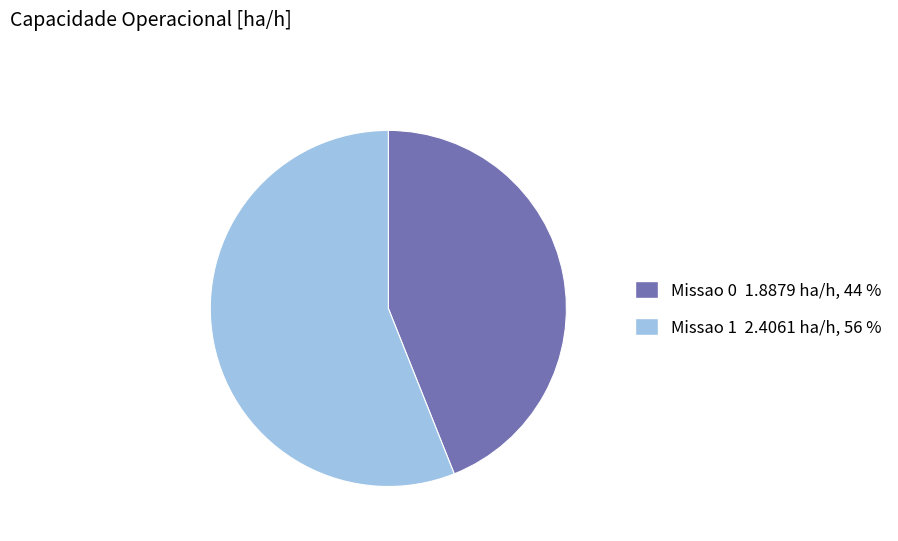

Combined, do Missao 0 1.8879 ha/h, 44 % and Missao 1 2.4061 ha/h, 56 % account for over 50%?

Yes